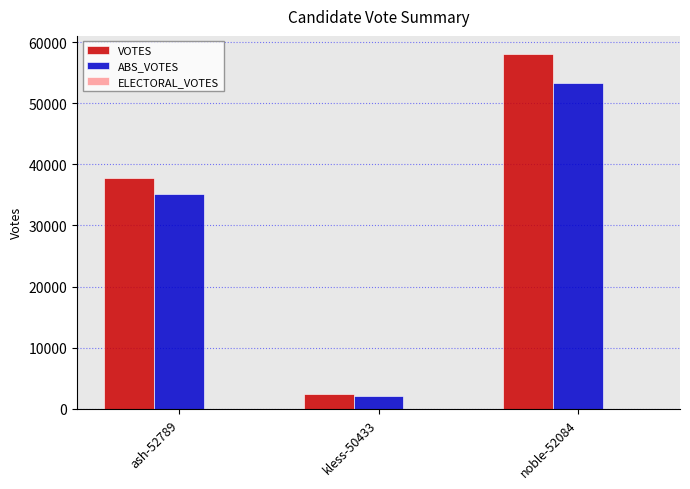

What is the difference between the second highest and minimum values in the VOTES series?

35371